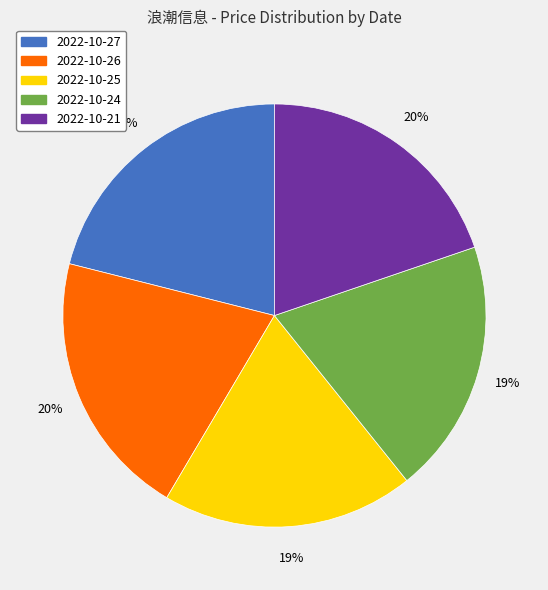

To the nearest percent, what portion does 2022-10-26 represent?

20%